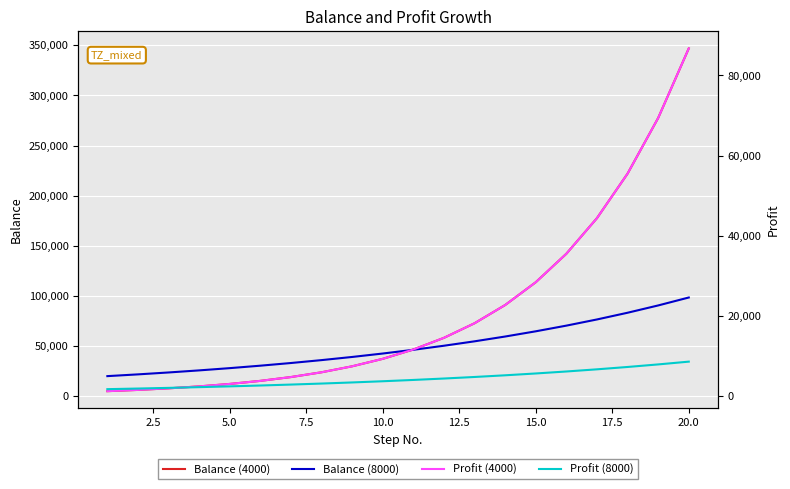

Which series has the largest total across all categories?

Balance (4000)